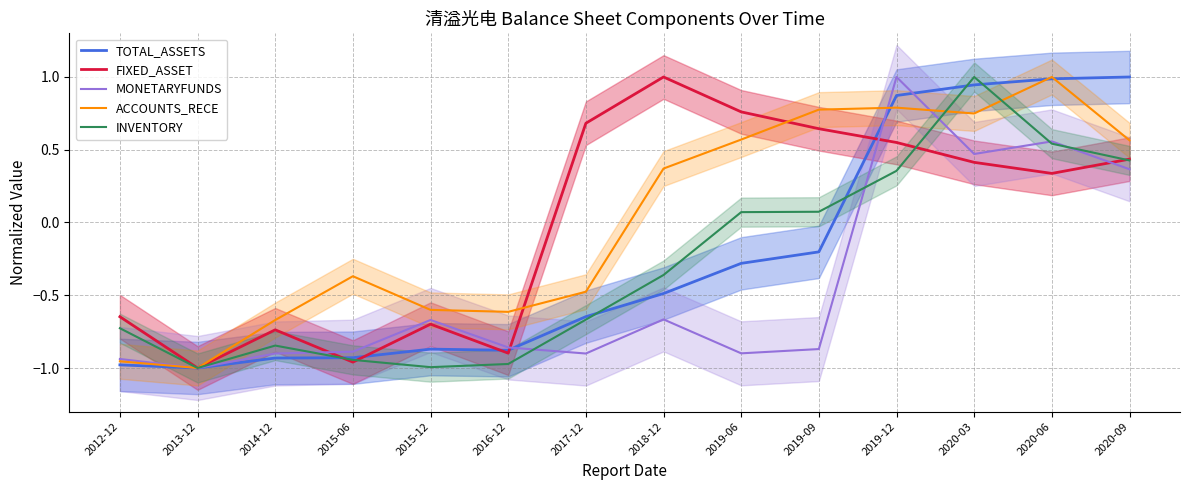

Reading left to right, list all the values displayed in this chart.

TOTAL_ASSETS: -1.0	-1.0	-0.9	-0.9	-0.9	-0.9	-0.6	-0.5	-0.3	-0.2	0.9	0.9	1.0	1.0
FIXED_ASSET: -0.6	-1.0	-0.7	-1.0	-0.7	-0.9	0.7	1.0	0.8	0.6	0.5	0.4	0.3	0.4
MONETARYFUNDS: -0.9	-1.0	-0.9	-0.9	-0.7	-0.9	-0.9	-0.7	-0.9	-0.9	1.0	0.5	0.6	0.4
ACCOUNTS_RECE: -1.0	-1.0	-0.7	-0.4	-0.6	-0.6	-0.5	0.4	0.6	0.8	0.8	0.7	1.0	0.6
INVENTORY: -0.7	-1.0	-0.8	-0.9	-1.0	-1.0	-0.7	-0.4	0.1	0.1	0.4	1.0	0.5	0.4